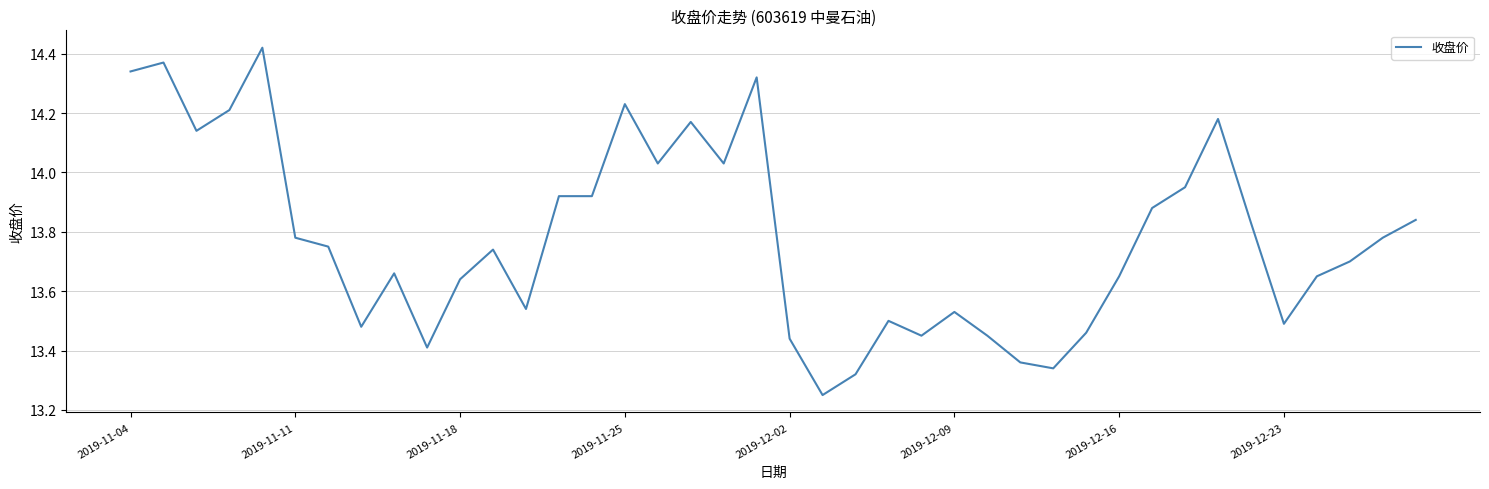

What is the difference between the maximum and minimum values?

1.2